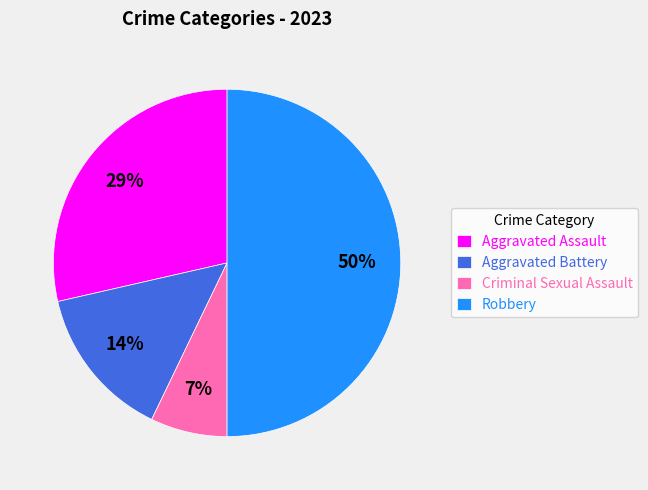

What percentage is the Criminal Sexual Assault slice, to the nearest percent?

7%